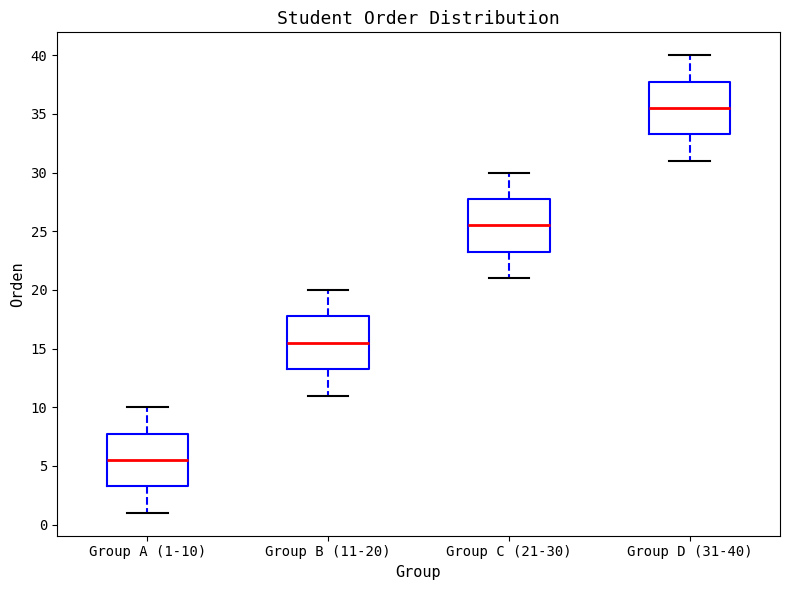

Where is the upper edge of the box for Group D (31-40) on the y-axis? The values are not printed on the chart, so give them approximately, as read against the axis.

38.0